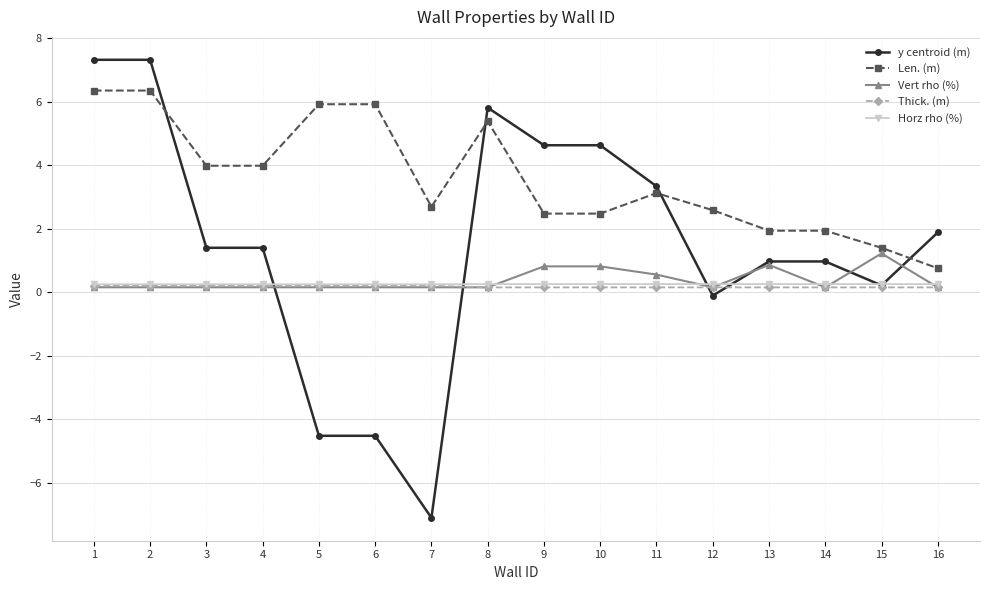

How many data points does each series have?

16